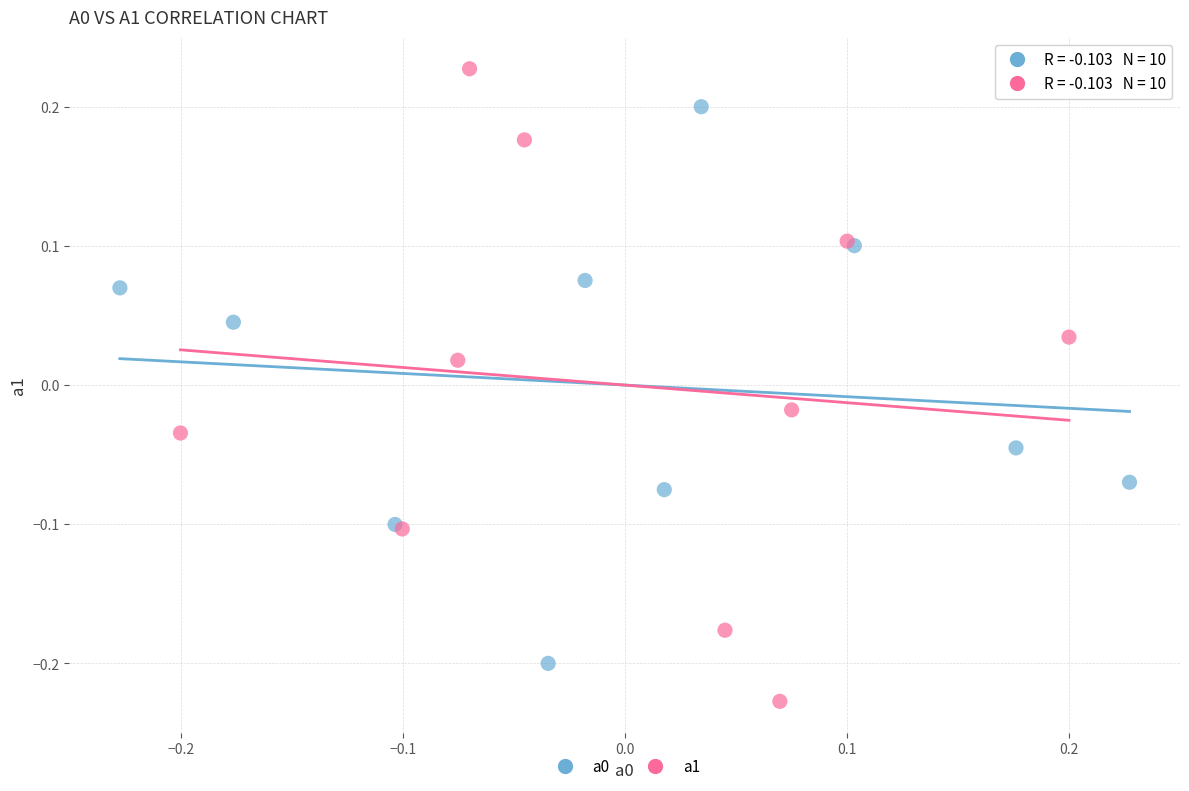

Which series contains the highest Y value?

a1